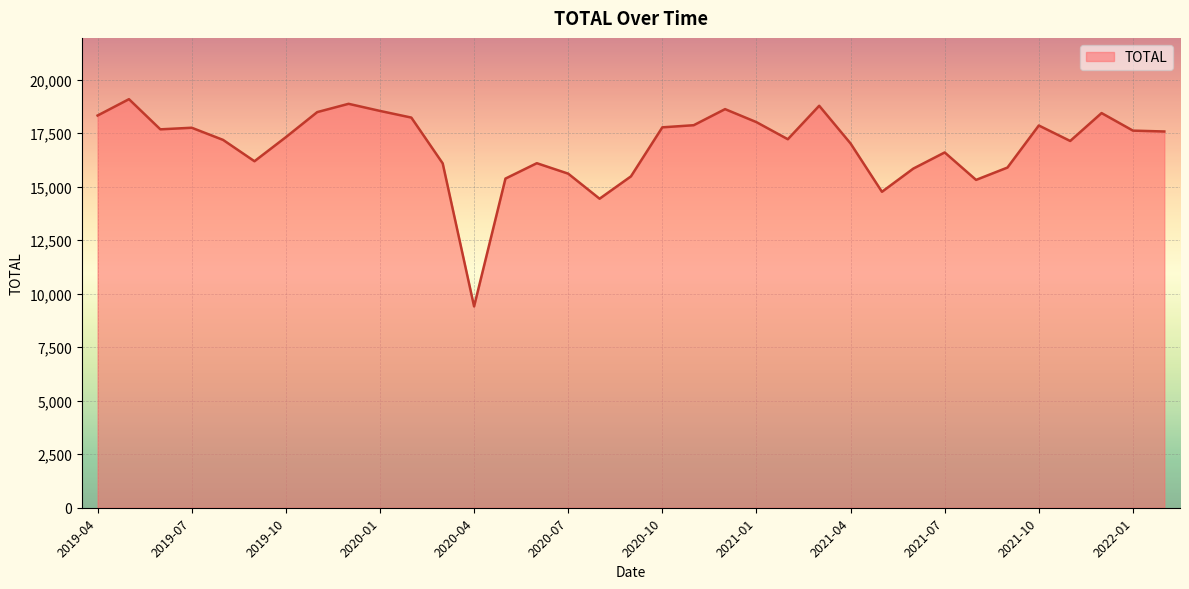

What is the difference between the maximum and minimum values?

9679.8